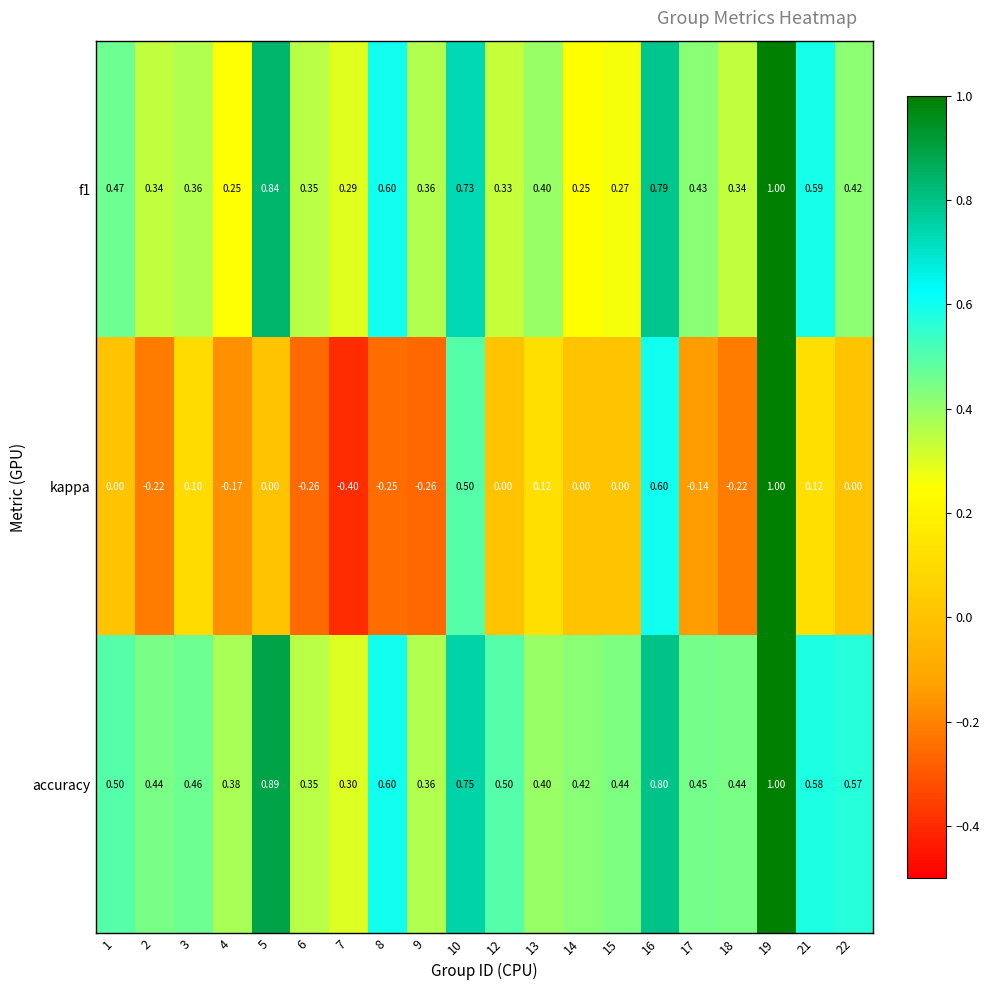

Which series changed the most between 2 and 19?

kappa